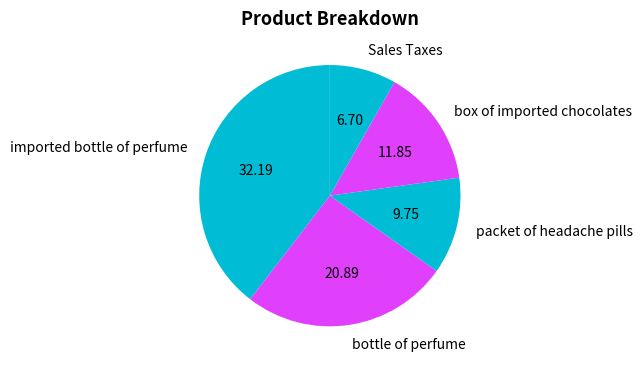

Which slice is the smallest?

Sales Taxes